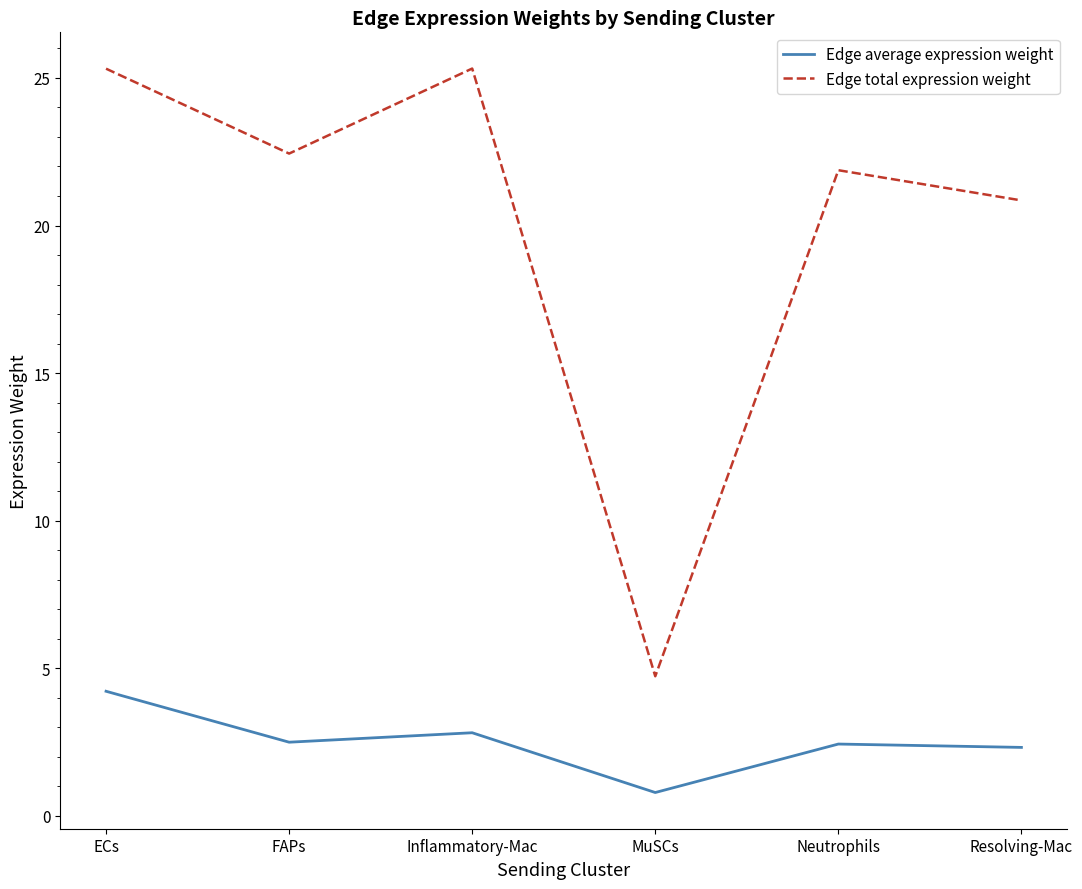

At how many categories does at least one series exceed 14?

5